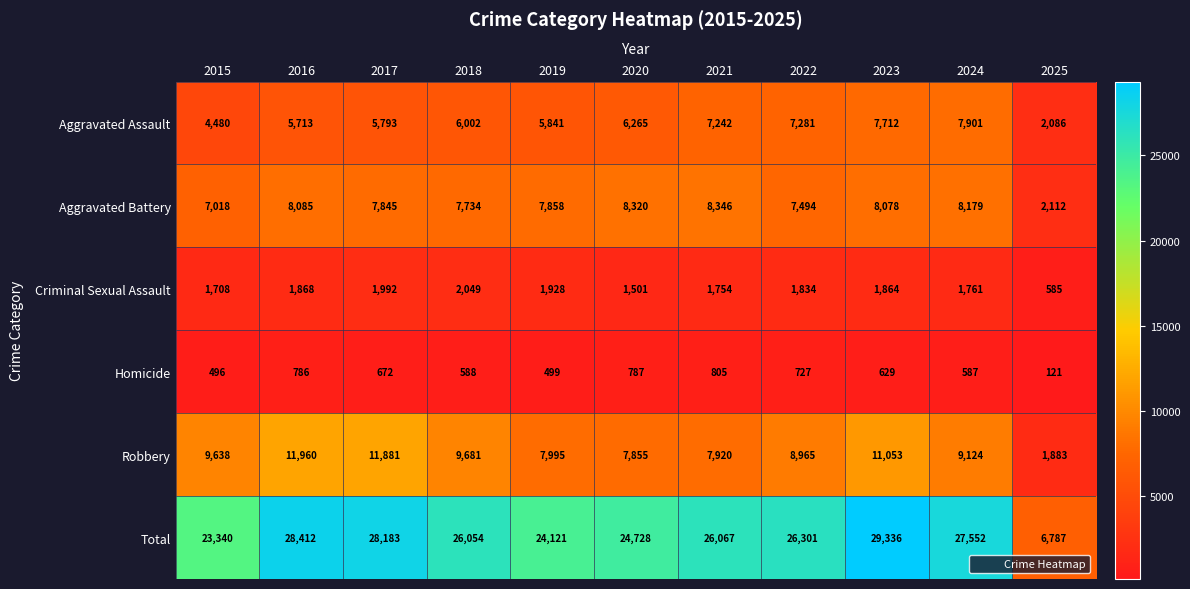

Which series has the largest range (max minus min)?

Total